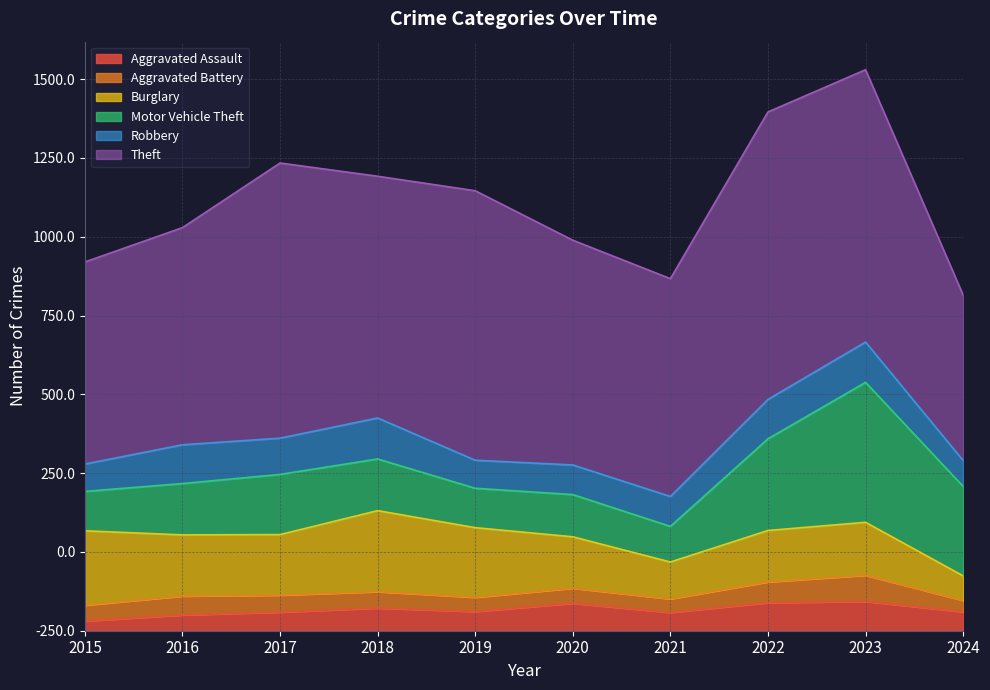

What is the value of the Theft point at the 10th from the left?

525